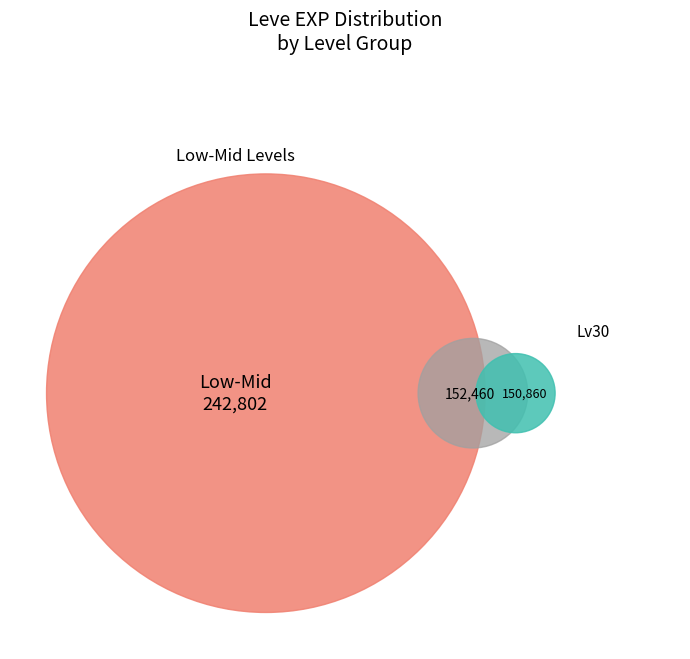

Is it true that Staghorn Staff is 1% of the pie?

False